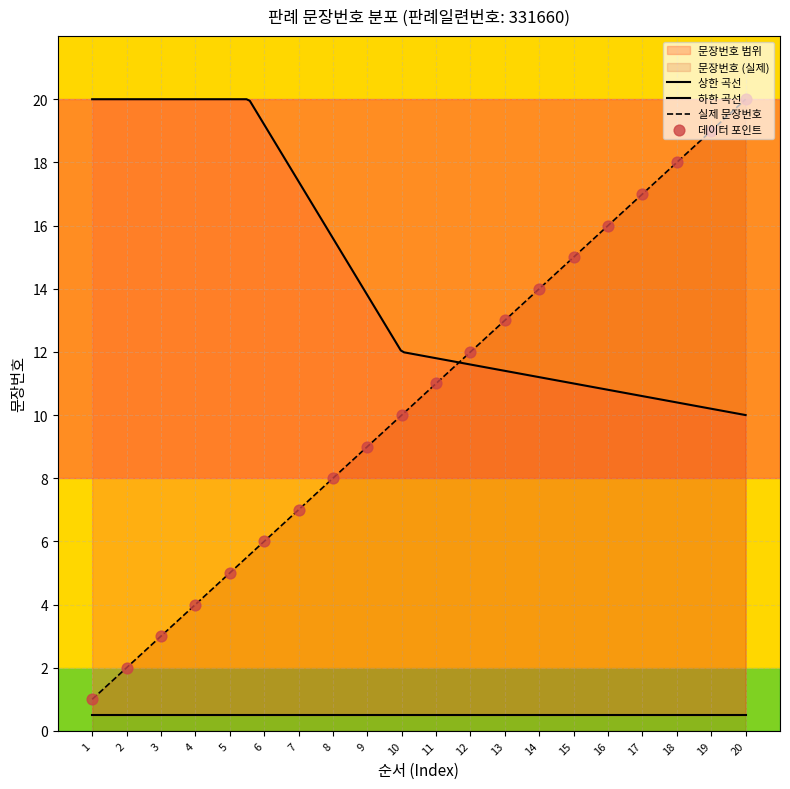

What is the change in value from 9 to 16?

+7